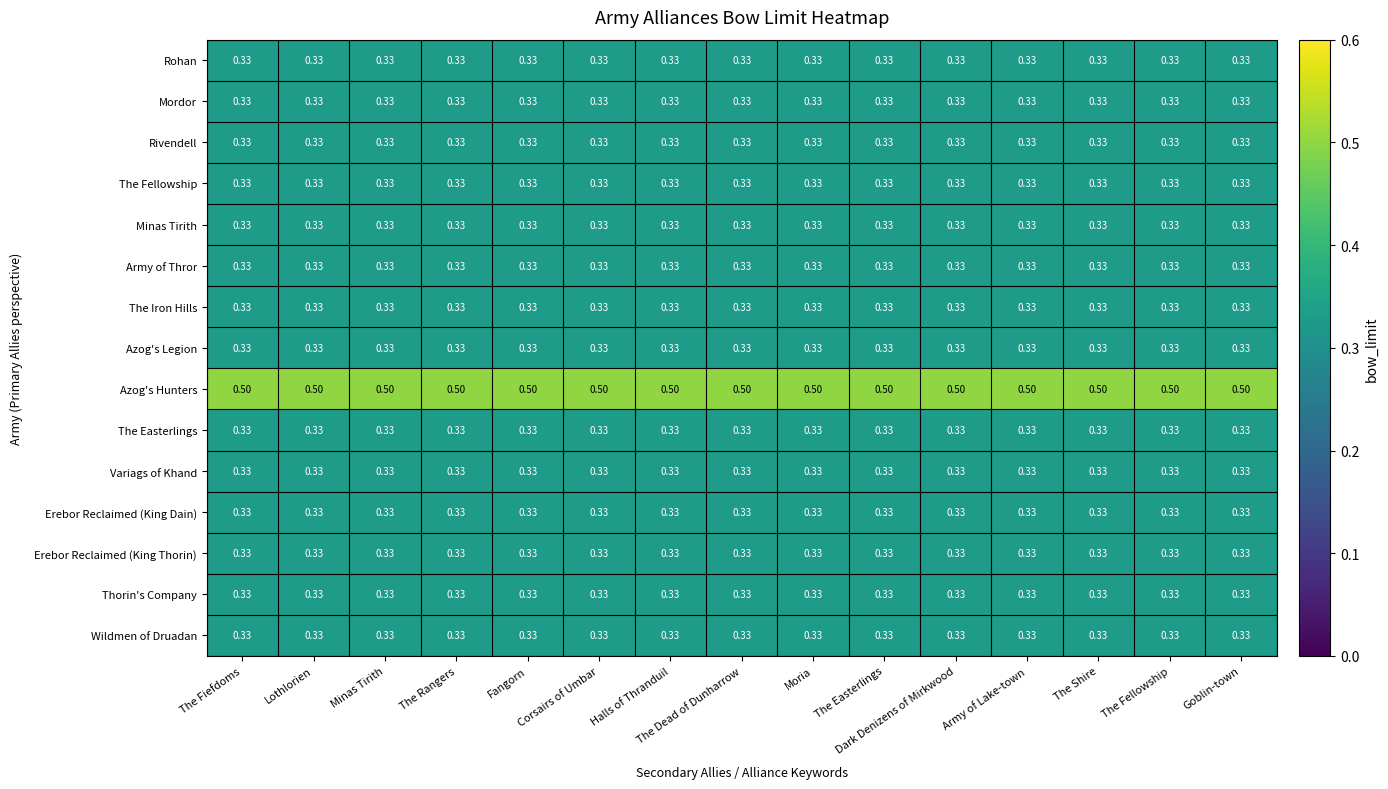

Which series has the largest total across all categories?

Azog's Hunters